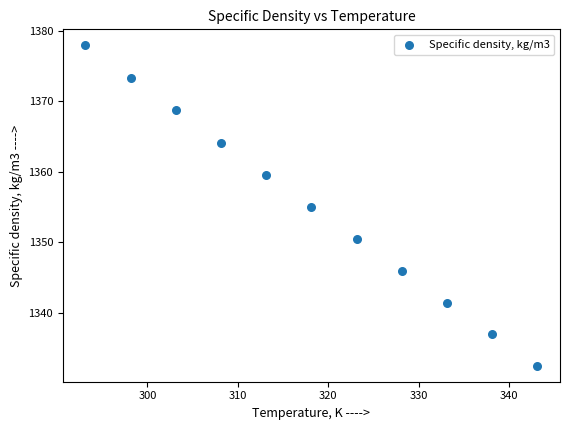

What is the average Y value?

1355.1